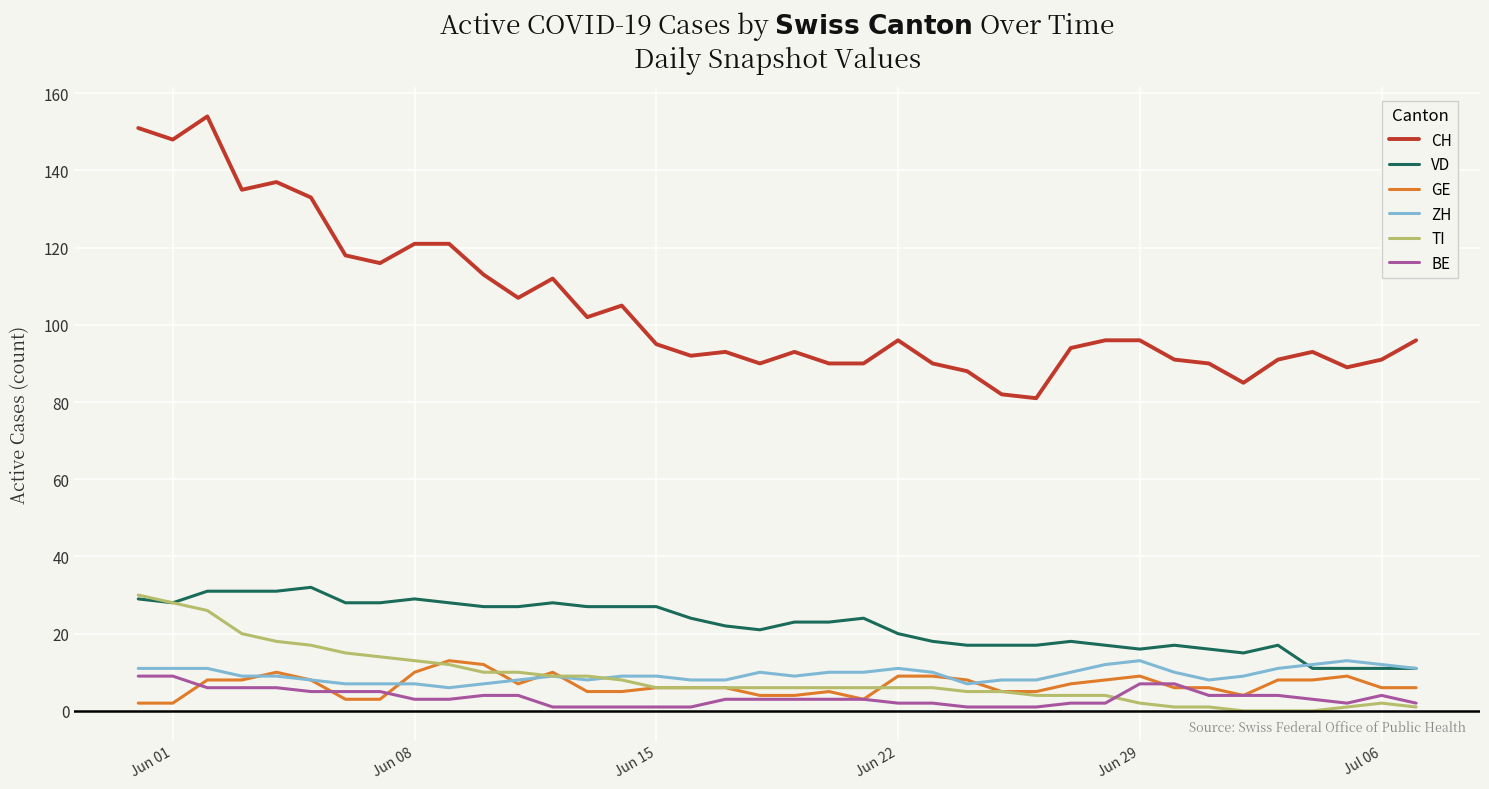

What is the lowest value of the ZH series?

6